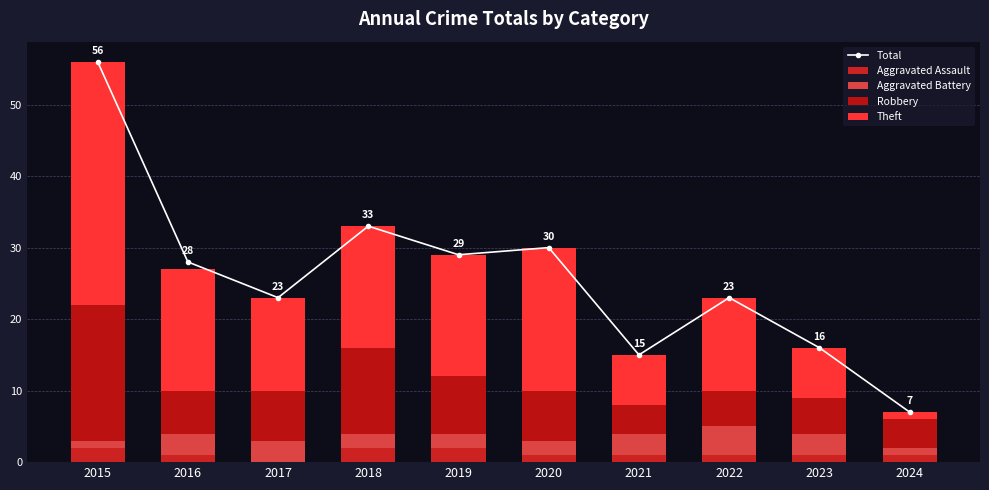

The value of Robbery at 2017 is 7. True or false?

True